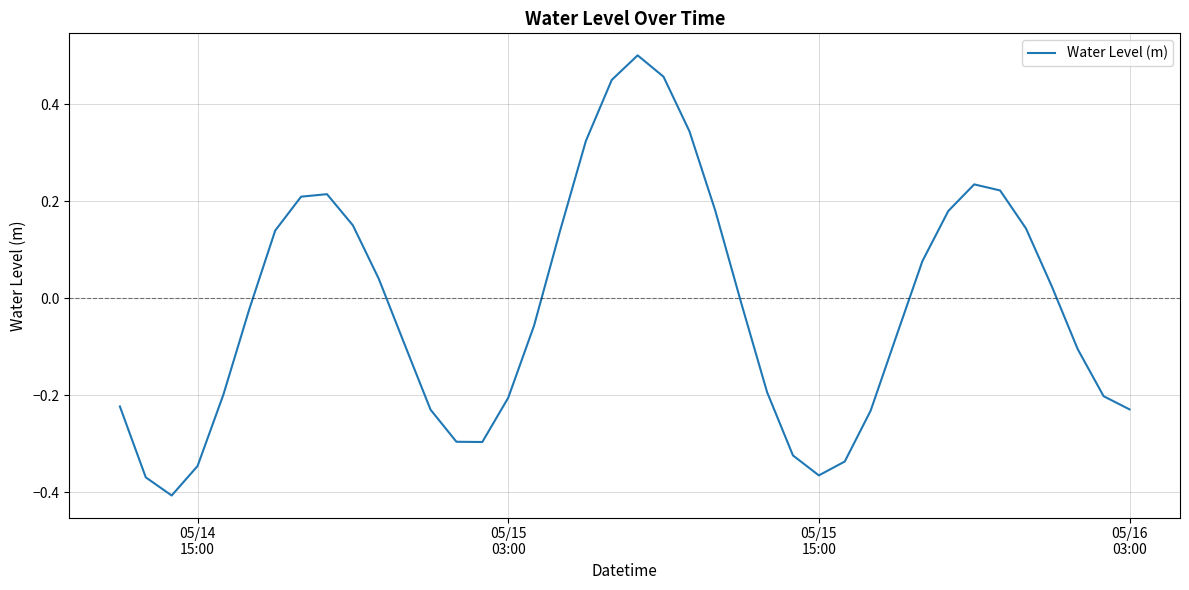

Count the number of data series in this chart.

1